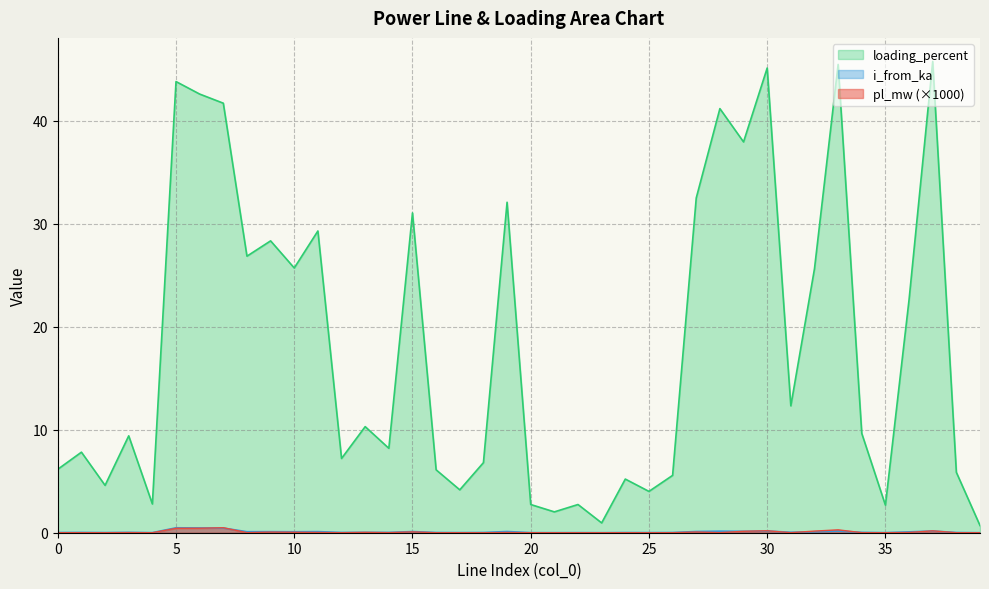

What are all the series names shown in the legend?

pl_mw, i_from_ka, loading_percent